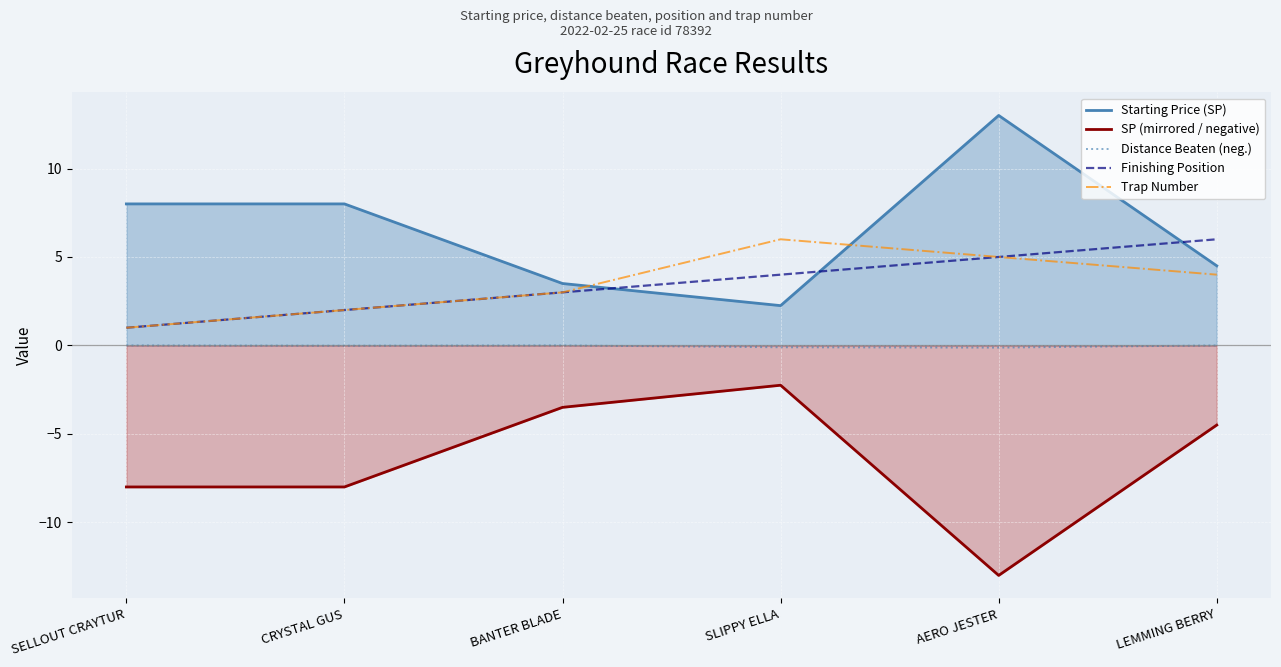

What is the label of the 4th point from the left?

SLIPPY ELLA